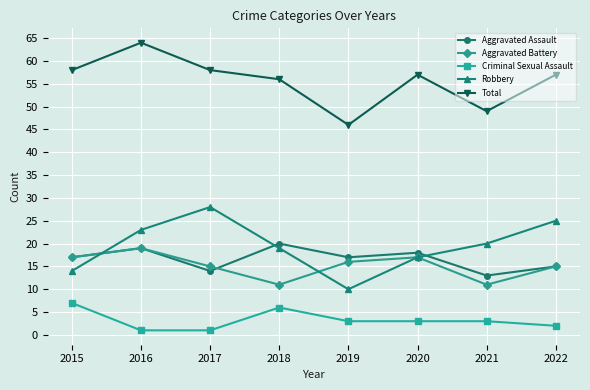

Reading right to left, list all the values displayed in this chart.

Aggravated Assault: 15	13	18	17	20	14	19	17
Aggravated Battery: 15	11	17	16	11	15	19	17
Criminal Sexual Assault: 2	3	3	3	6	1	1	7
Robbery: 25	20	17	10	19	28	23	14
Total: 57	49	57	46	56	58	64	58